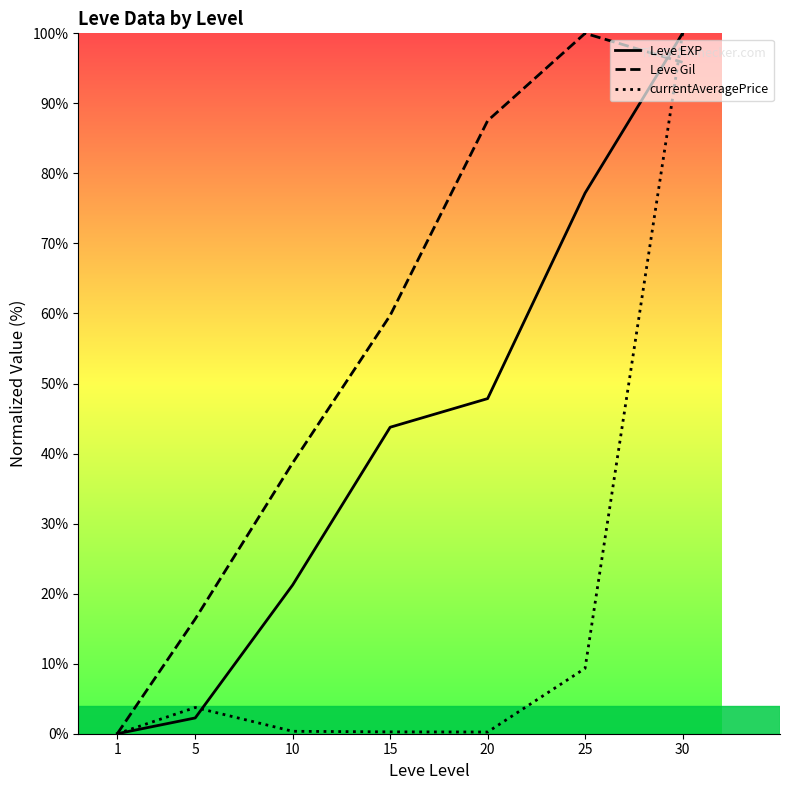

The Leve Gil series shows 24.3 at 30. True or false?

False